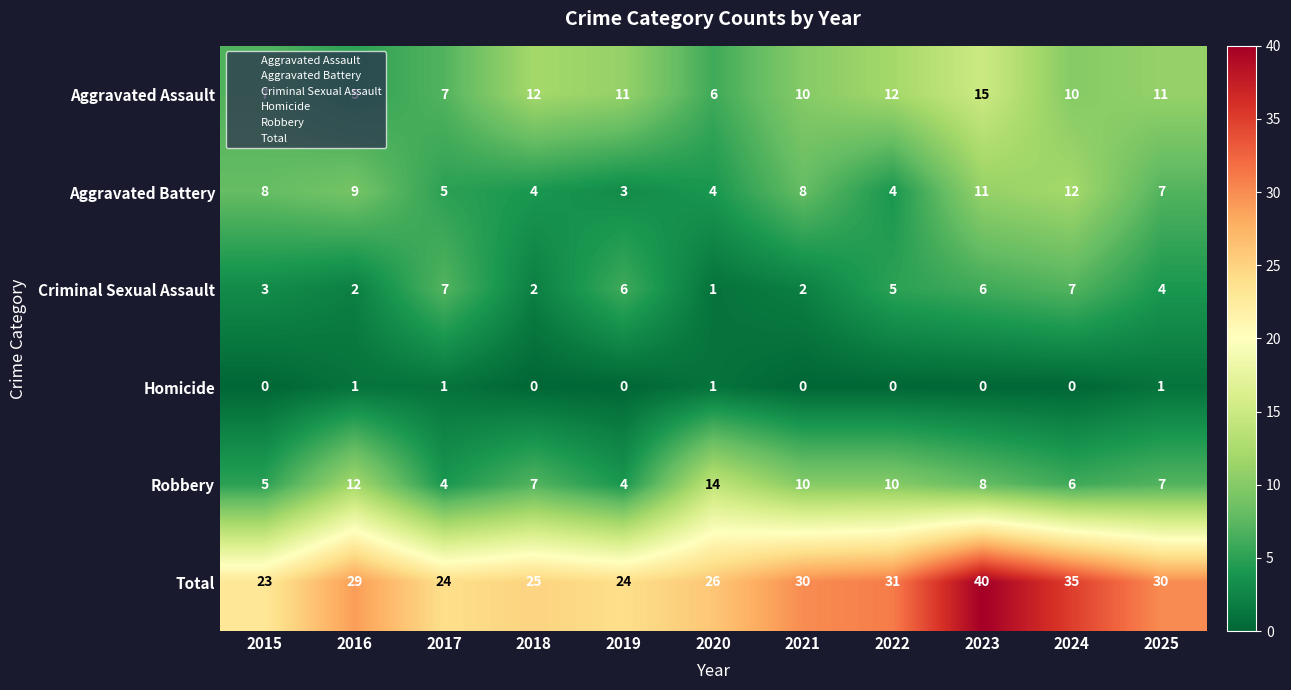

Between 2018 and 2025, which series saw the biggest shift?

Total